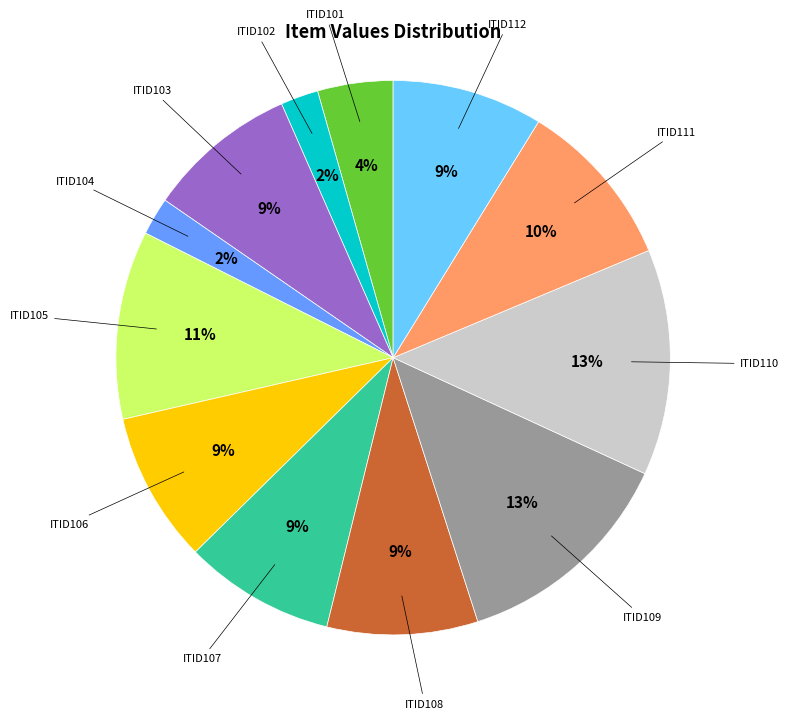

Is there a majority slice in this chart?

No